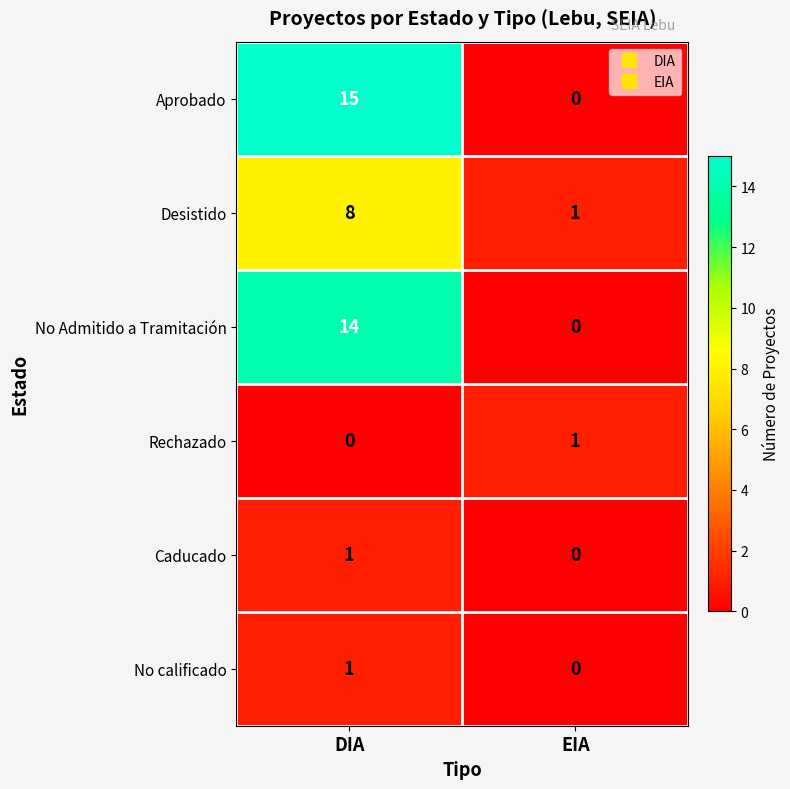

True or false: Caducado has a value of -1 at EIA.

False